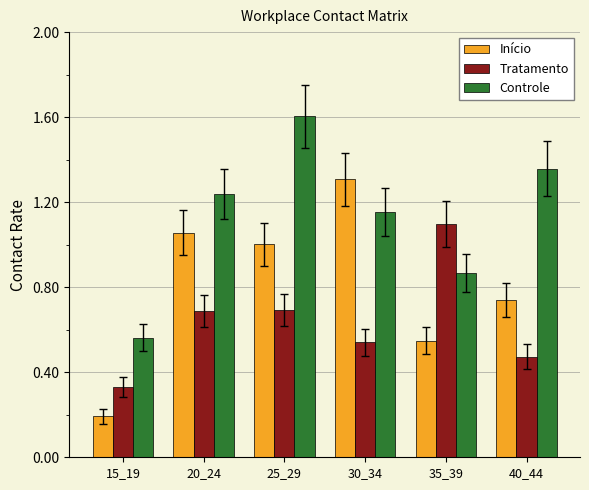

Where is Controle nearest to the value 1?

35_39